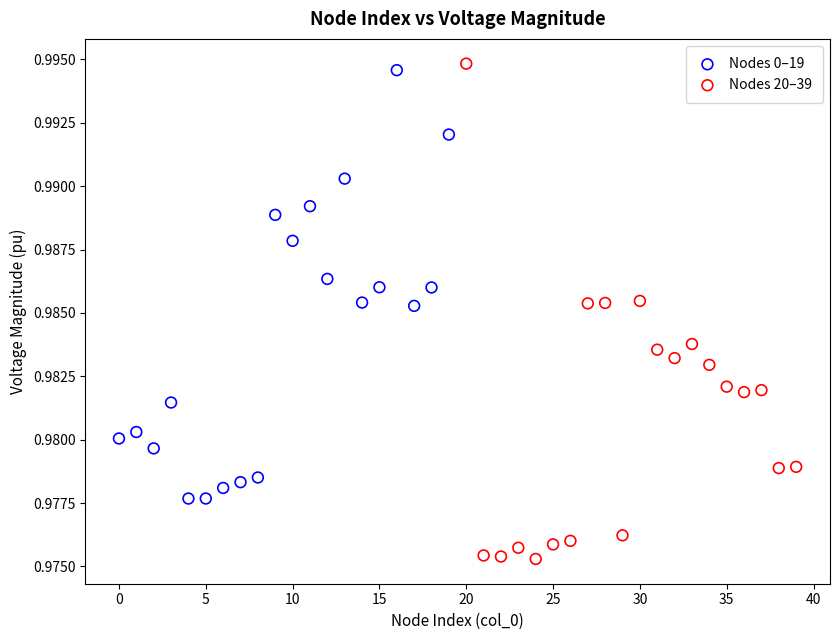

Which series contains the lowest Y value?

Nodes 20–39